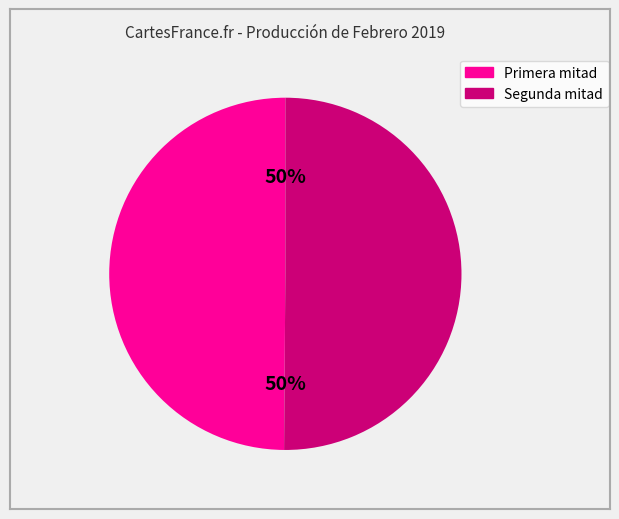

To the nearest percent, what is the average slice percentage?

50%